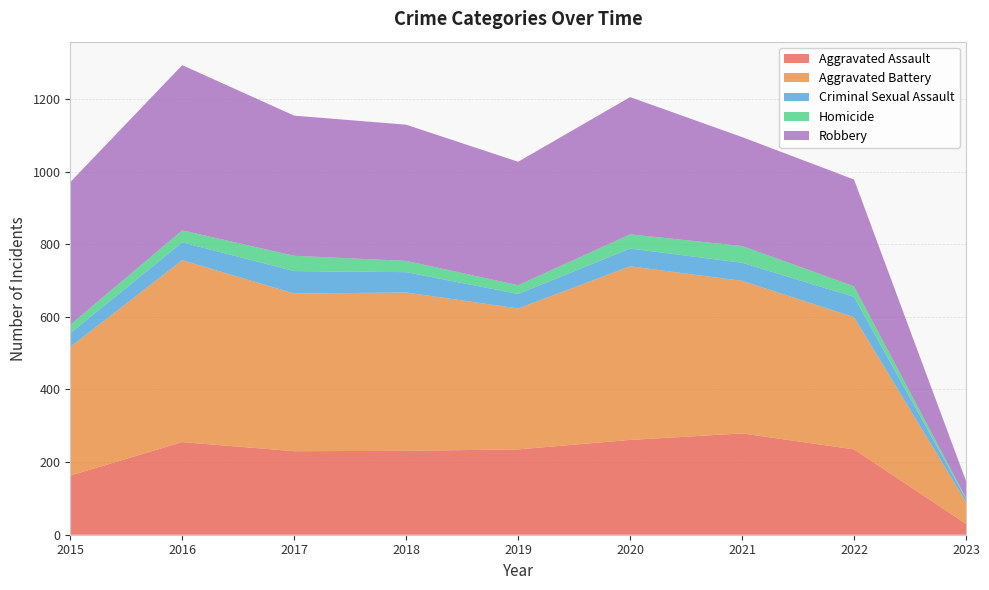

Reading left to right, list all the values displayed in this chart.

Aggravated Assault: 2015=163	2016=255	2017=230	2018=231	2019=235	2020=261	2021=279	2022=235	2023=30
Aggravated Battery: 2015=354	2016=501	2017=434	2018=436	2019=388	2020=478	2021=420	2022=364	2023=60
Criminal Sexual Assault: 2015=38	2016=49	2017=62	2018=56	2019=40	2020=49	2021=50	2022=56	2023=9
Homicide: 2015=23	2016=33	2017=42	2018=31	2019=24	2020=39	2021=46	2022=29	2023=2
Robbery: 2015=393	2016=455	2017=386	2018=375	2019=340	2020=378	2021=300	2022=294	2023=47